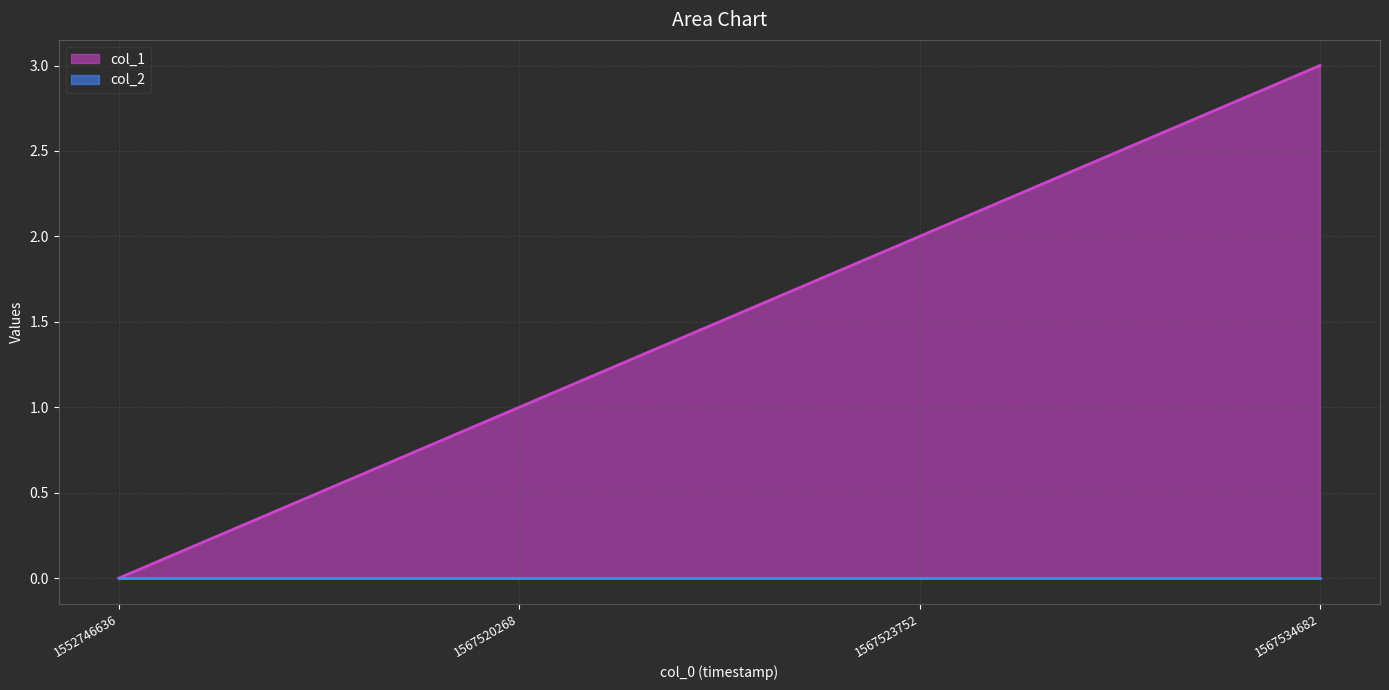

What is the average value?

2